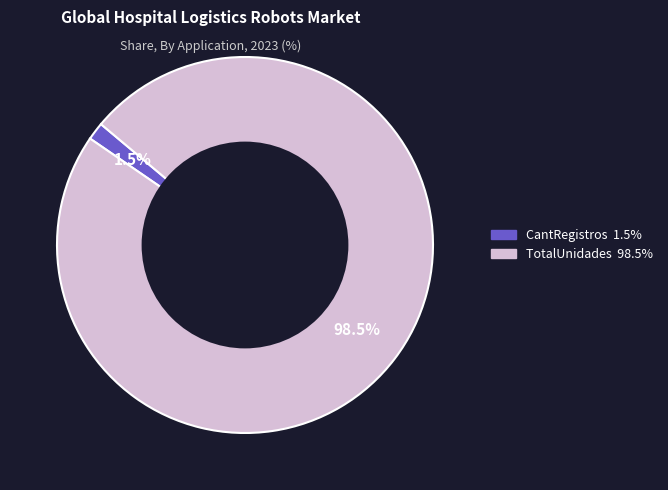

To the nearest percent, what is the difference between the CantRegistros and TotalUnidades slice percentages?

97%